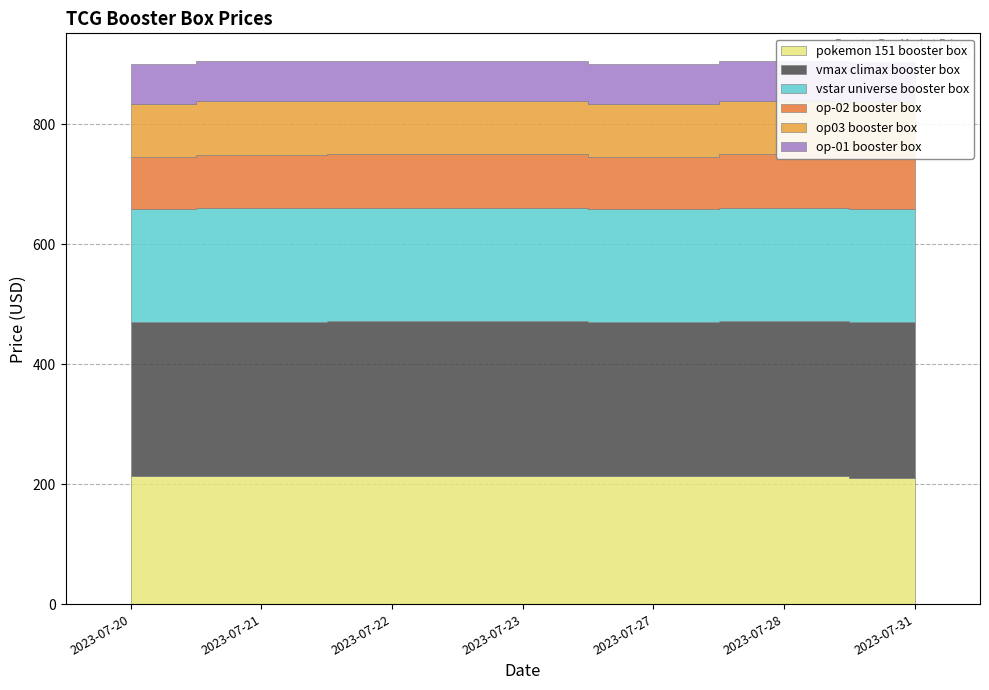

Between 2023-07-23 and 2023-07-28, which is larger?

2023-07-23